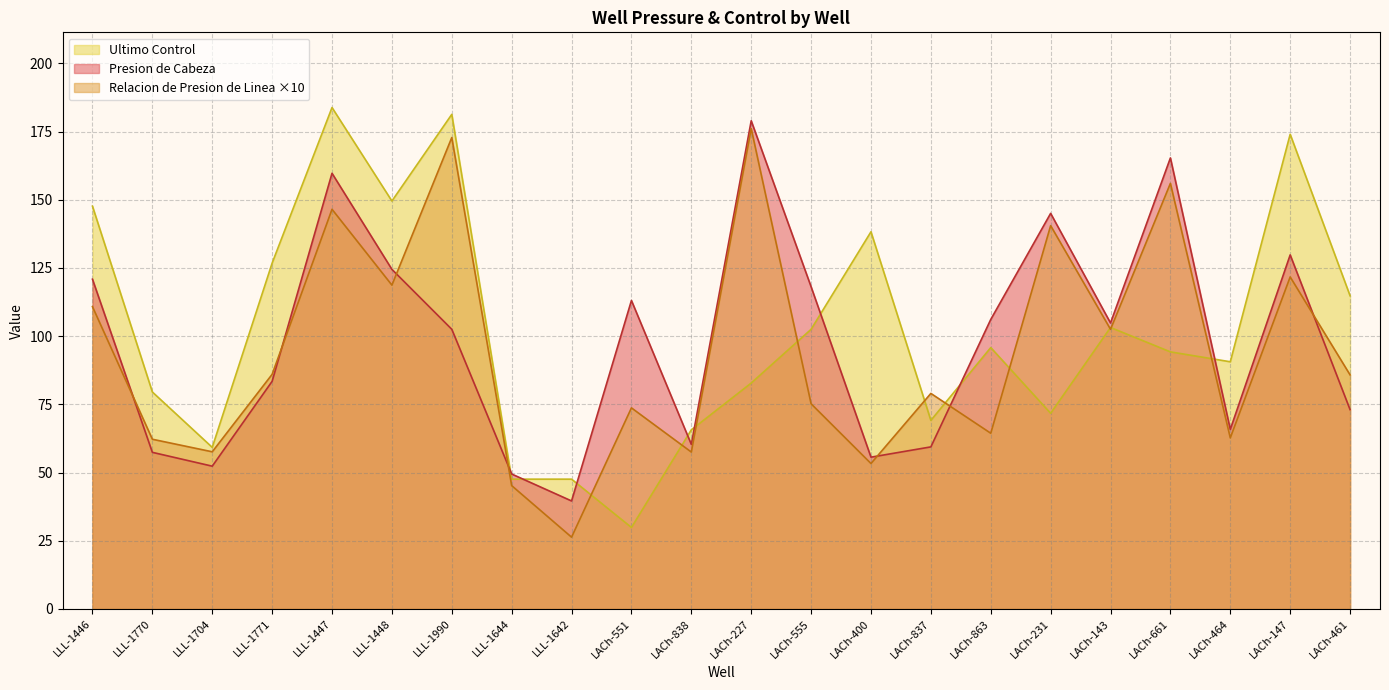

Where is the first local minimum for Presion de Cabeza?

LLL-1704